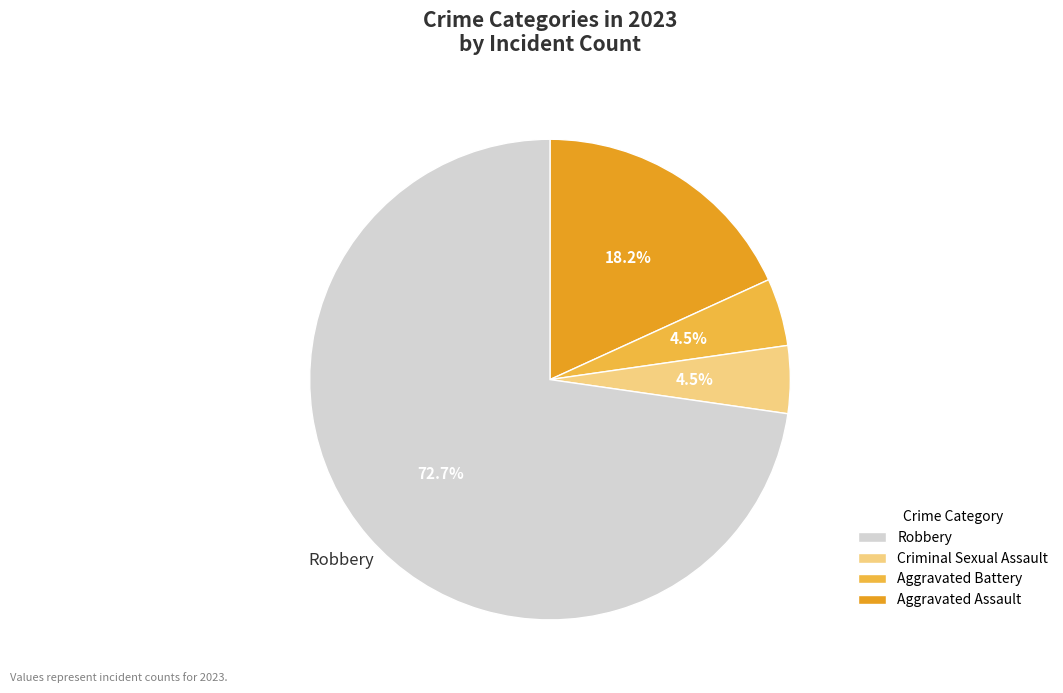

Does any single category account for the majority?

Yes